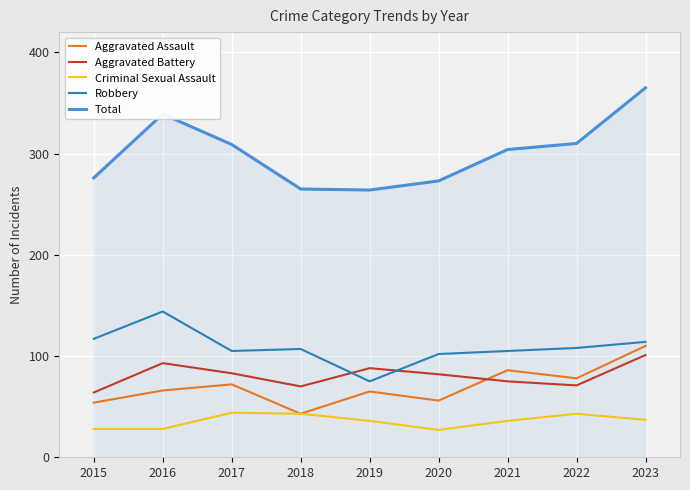

What is the difference between the highest and lowest values at 2022?

267